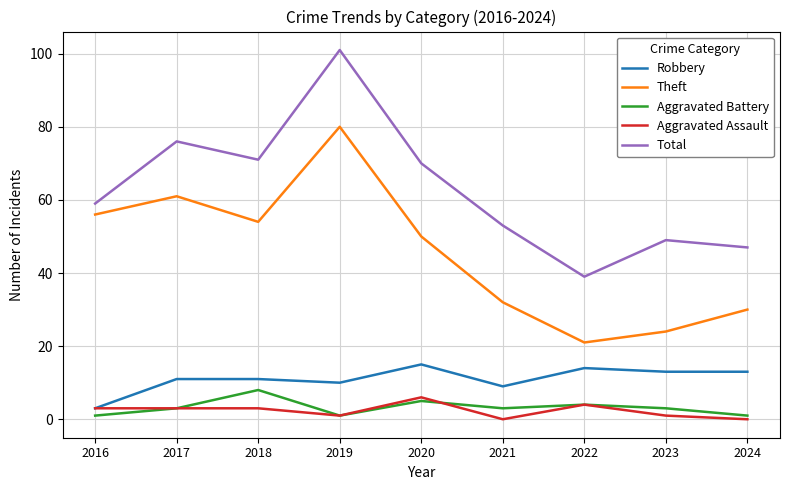

How many lines are shown in the chart?

5